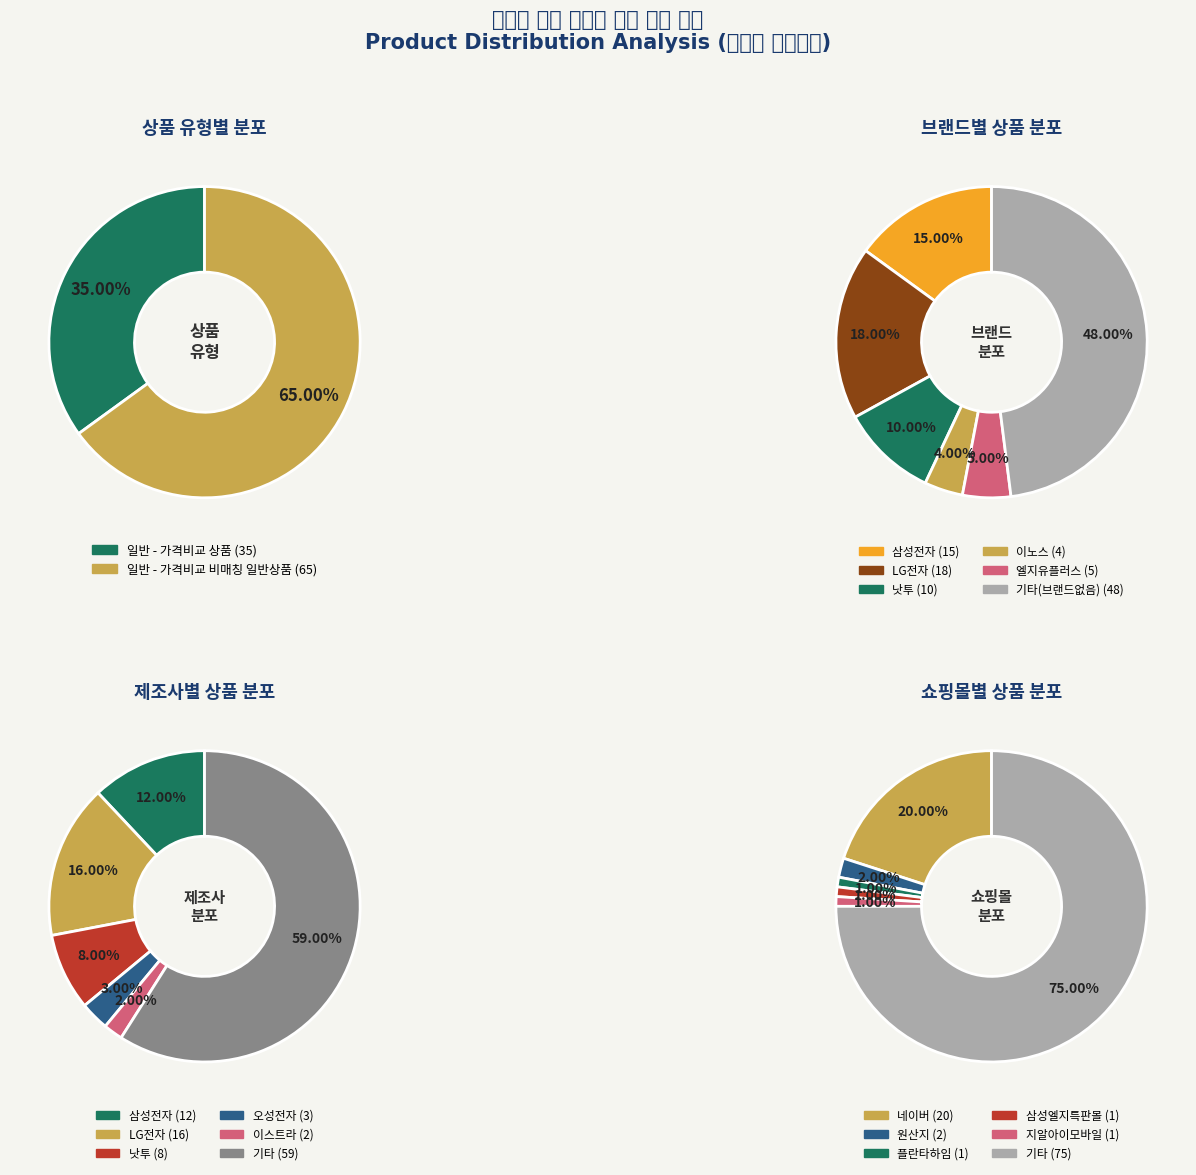

Count the number of slices in the pie.

2